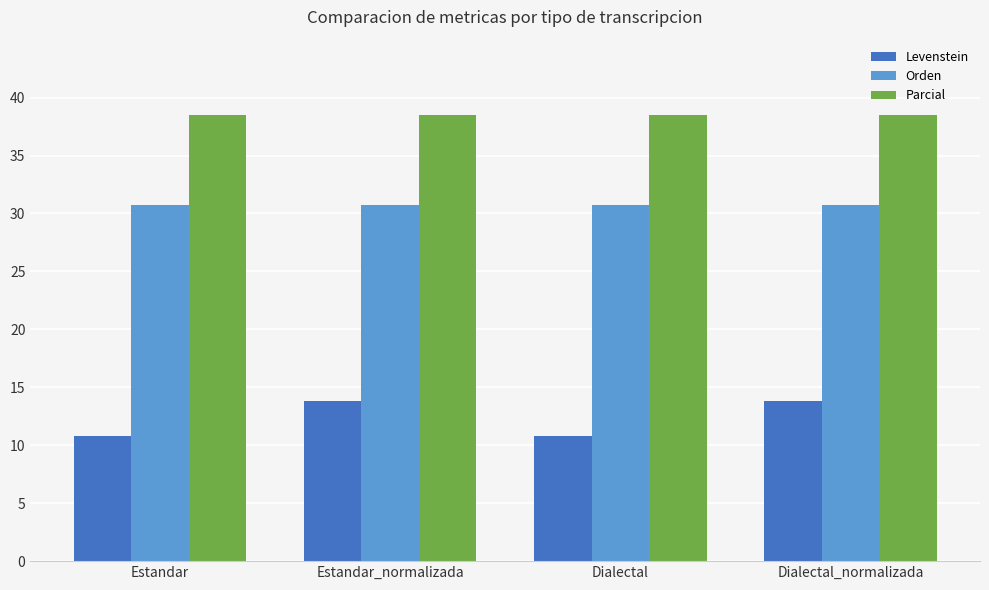

At Estandar, list the series in order from smallest to largest.

Levenstein, Orden, Parcial